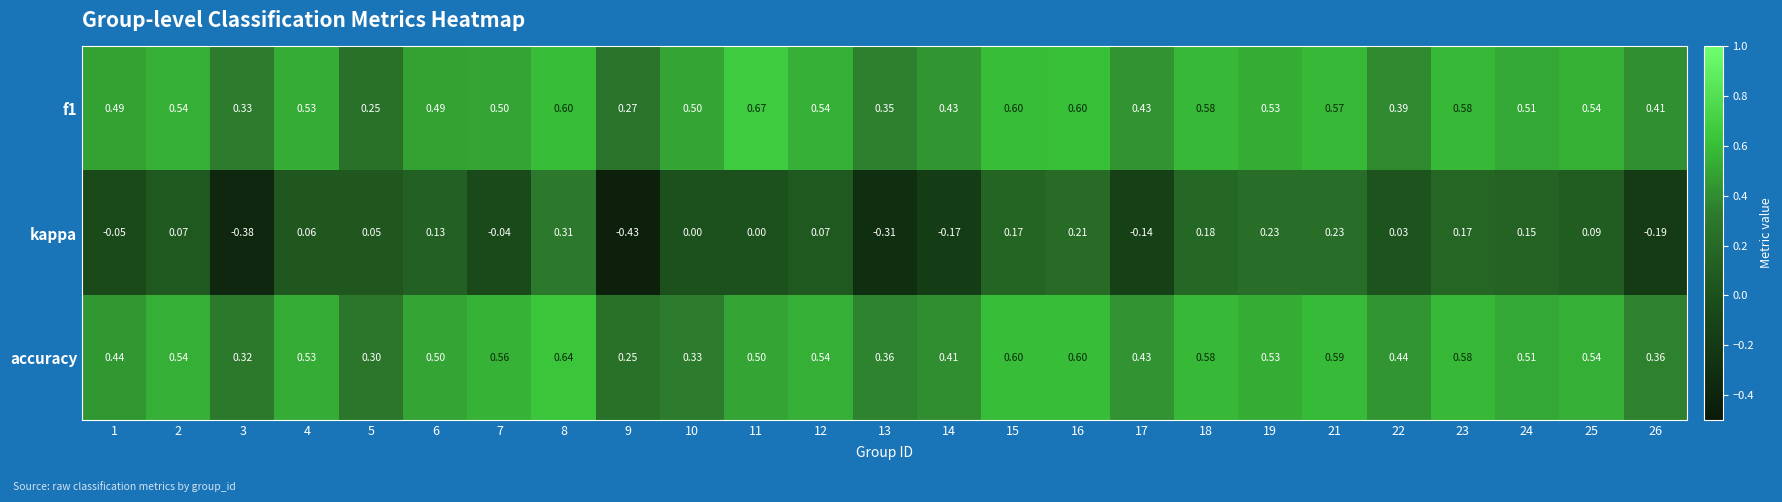

Between 17 and 21, which series saw the biggest shift?

kappa